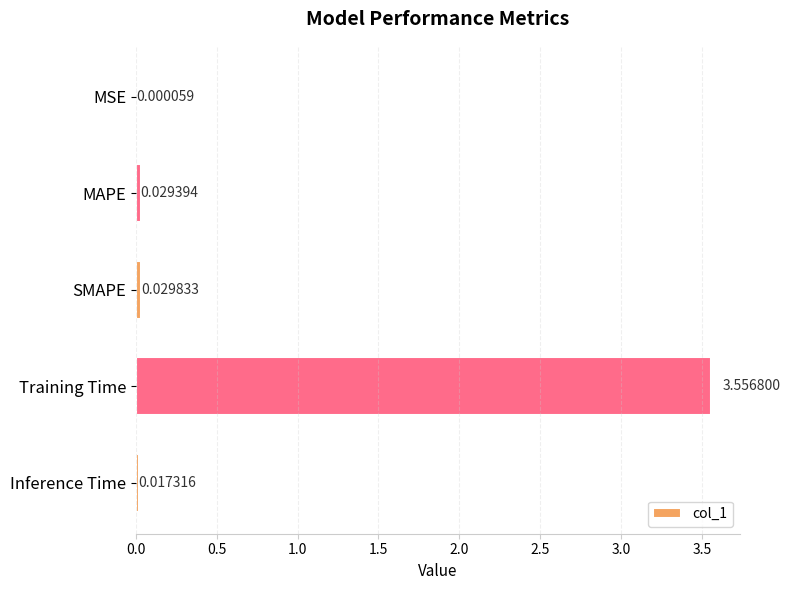

At which category does the chart reach its peak across all series?

Training Time